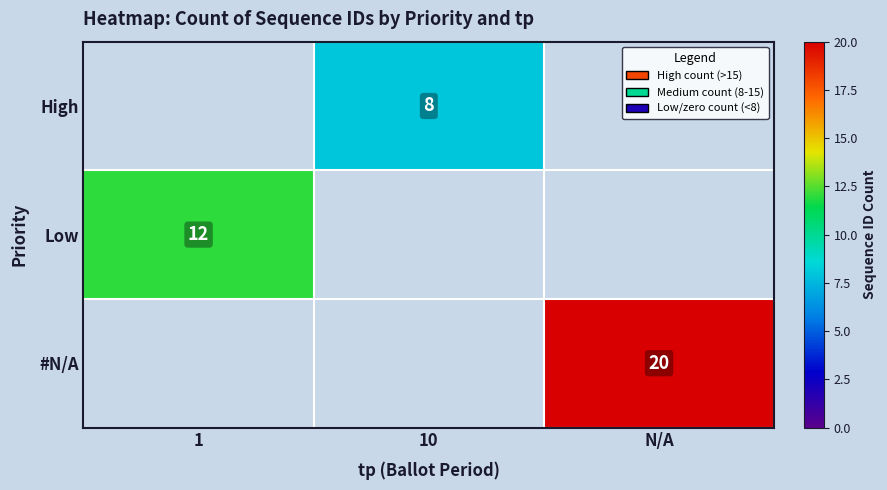

True or false: High has a value of 8 at 10.

True